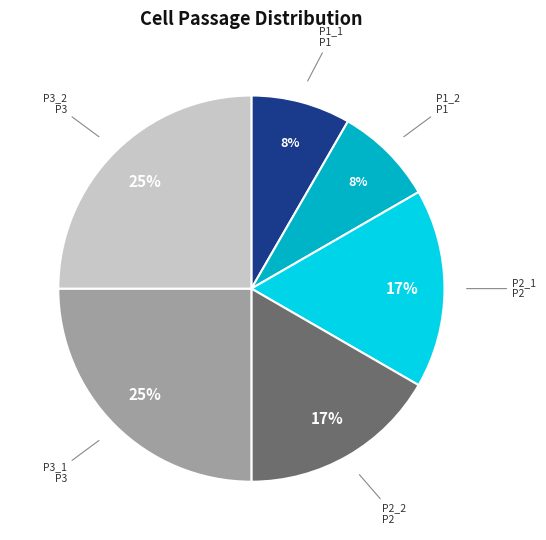

What percentage is the P2_2 slice, to the nearest percent?

17%